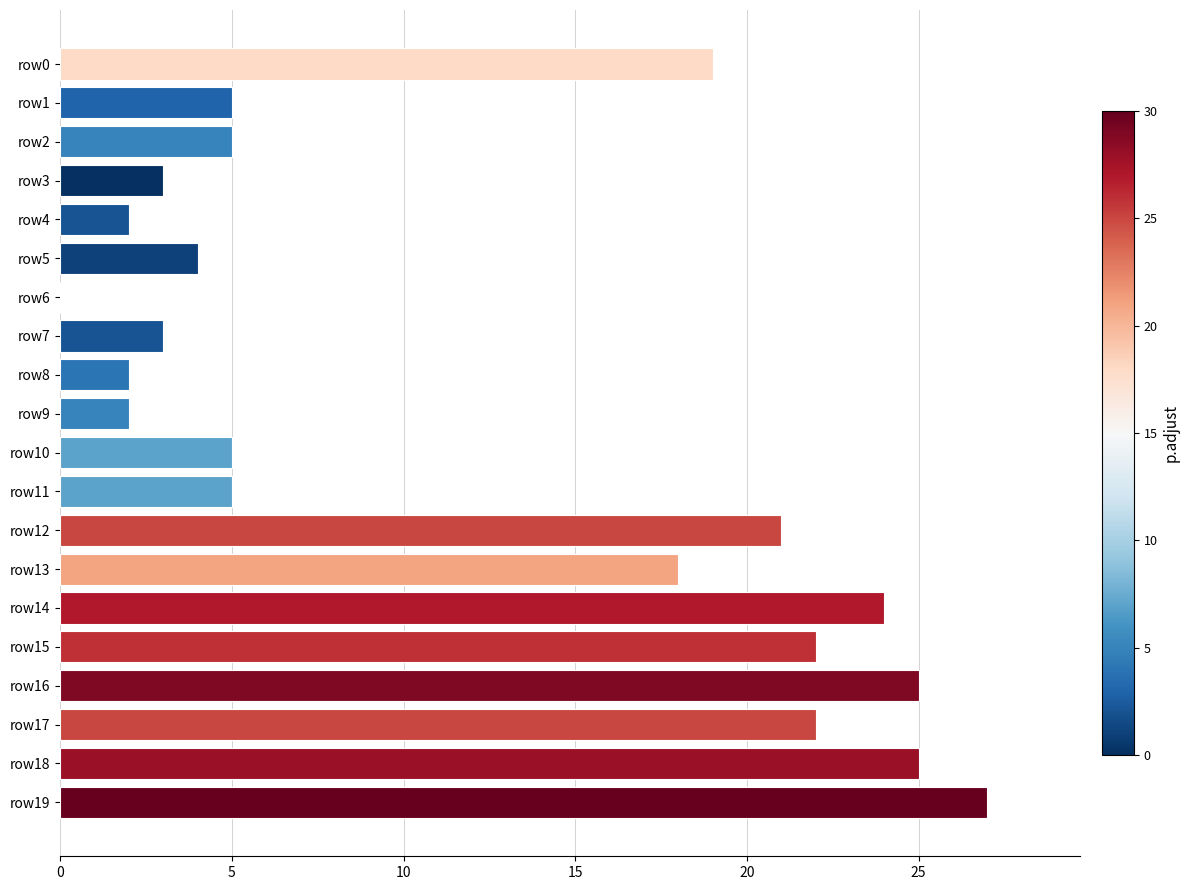

The value at row3 is 5. True or false?

False